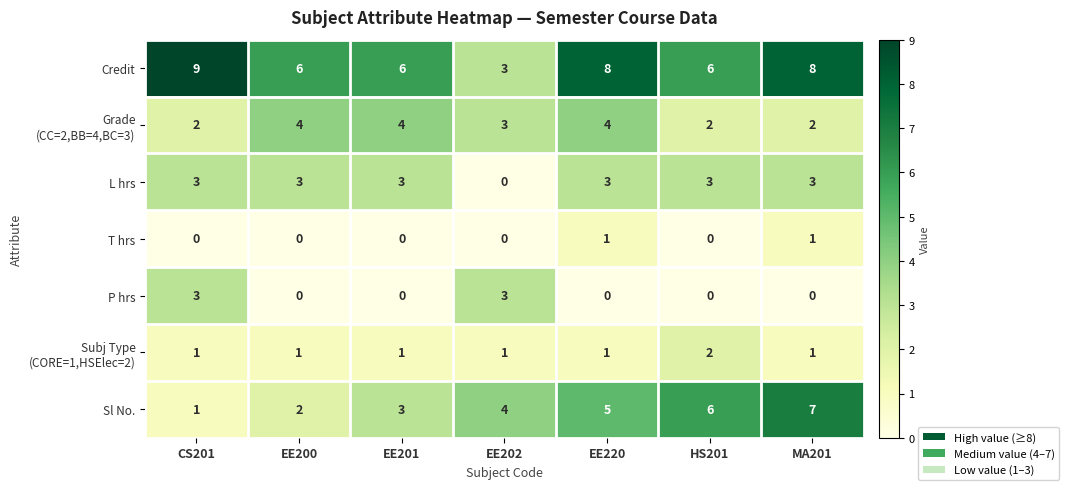

Count the Credit values in the range 6 to 8.

5